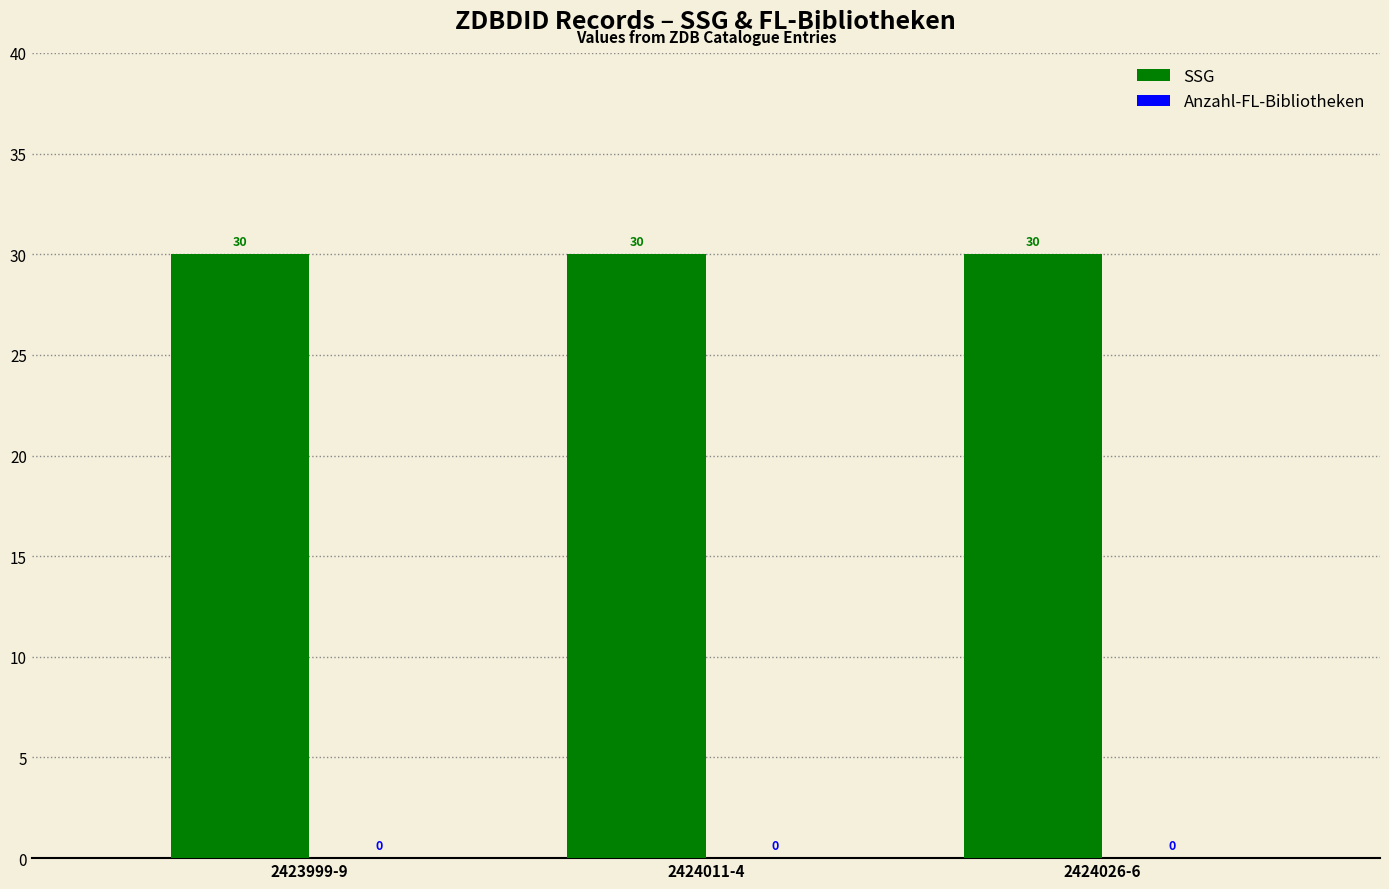

At which category is the sum across all series the highest?

2423999-9